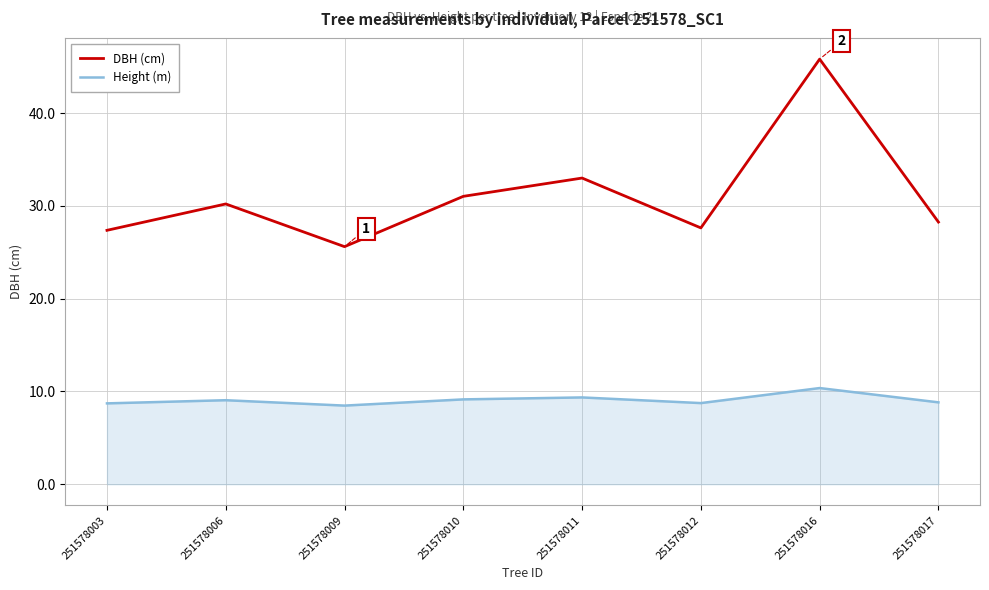

Does the chart display data point markers on the line(s)?

No